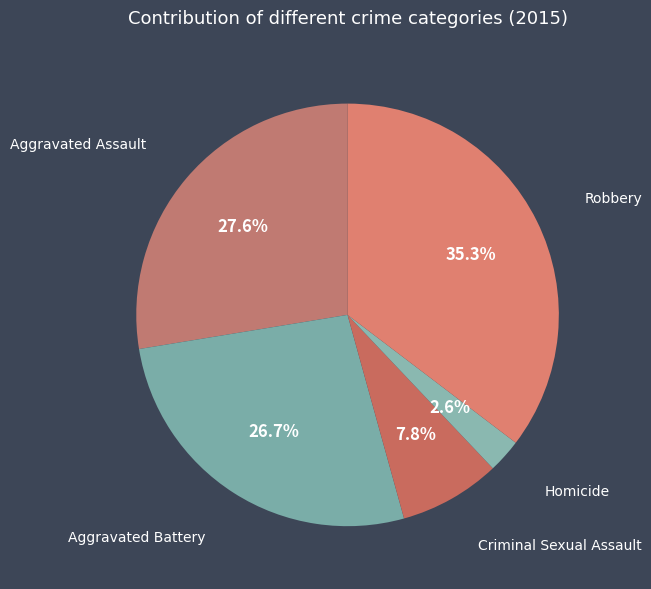

Between Aggravated Assault and Homicide, which is larger?

Aggravated Assault